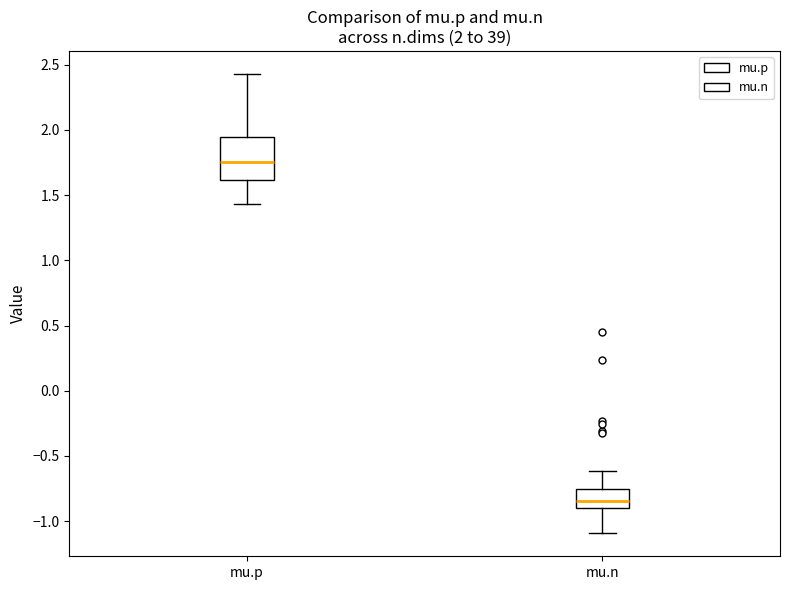

Which box has the highest median line?

mu.p